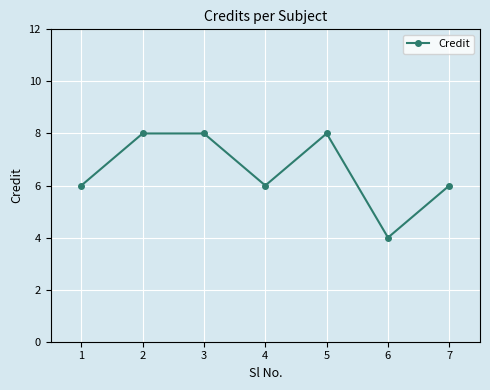

What is the difference between the second highest and minimum values?

4